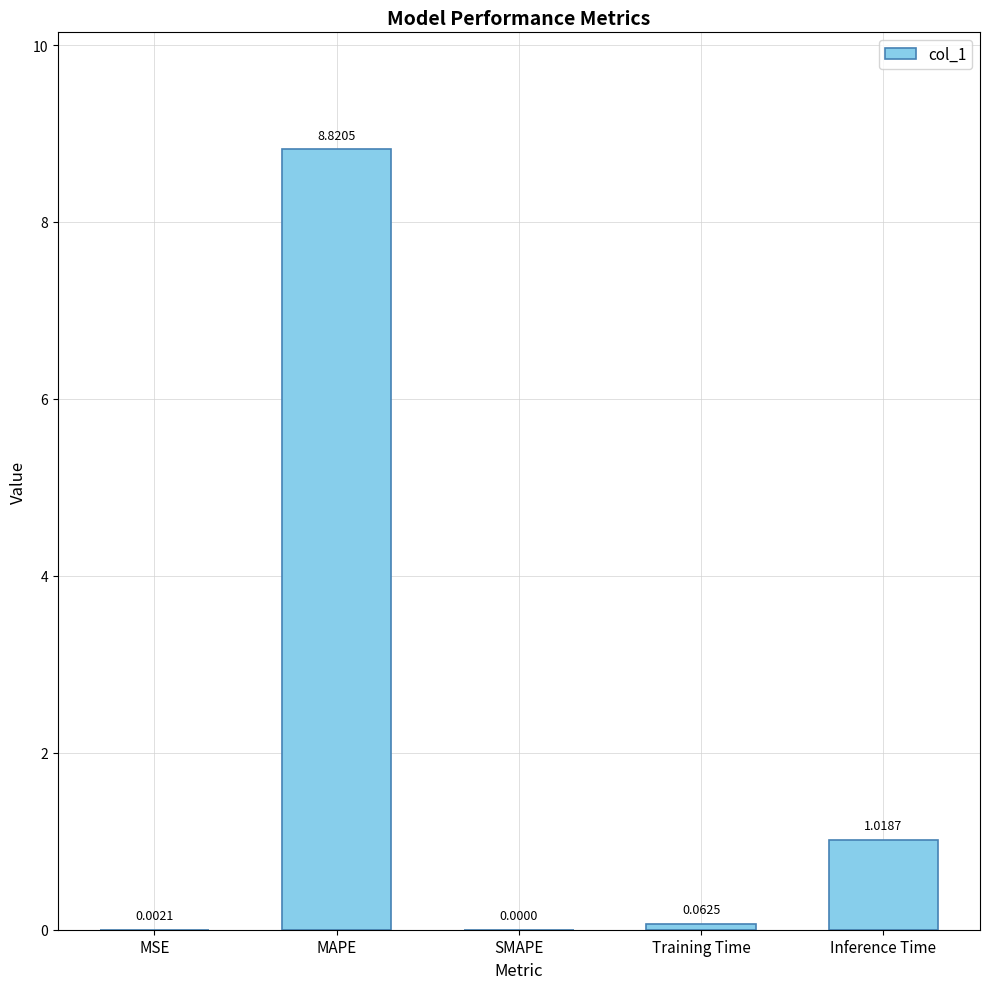

What is the sum of all values?

9.9